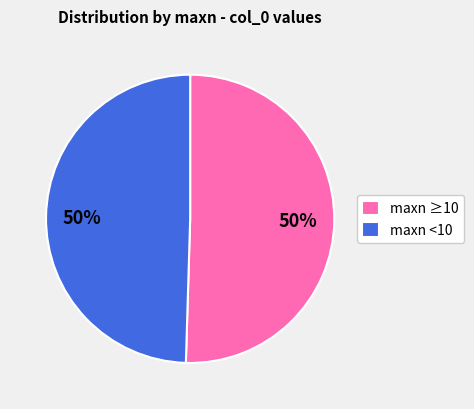

Is it true that maxn <10 is 56% of the pie?

False